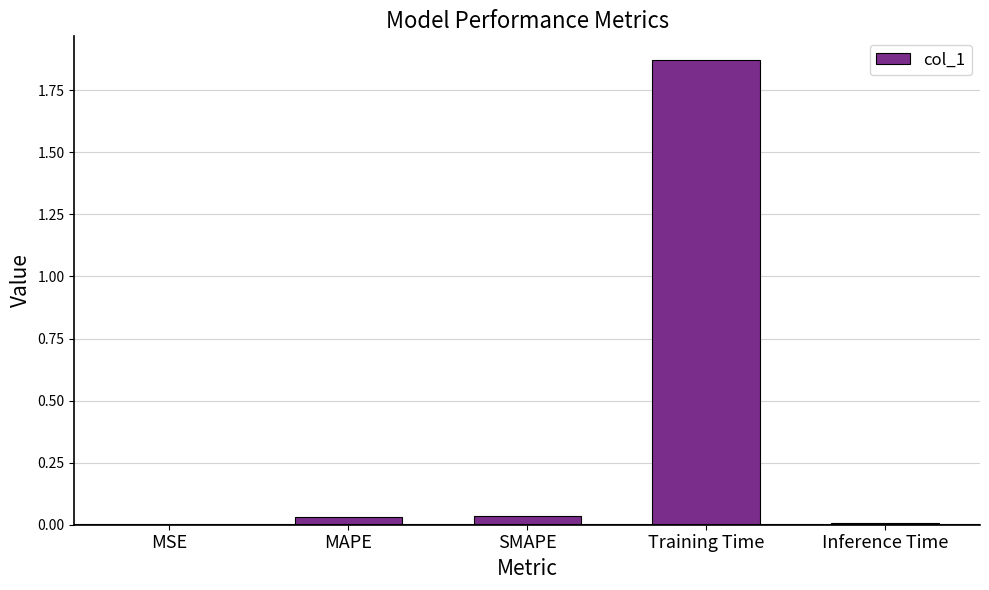

Is it true that the value at MSE is 0.0?

True